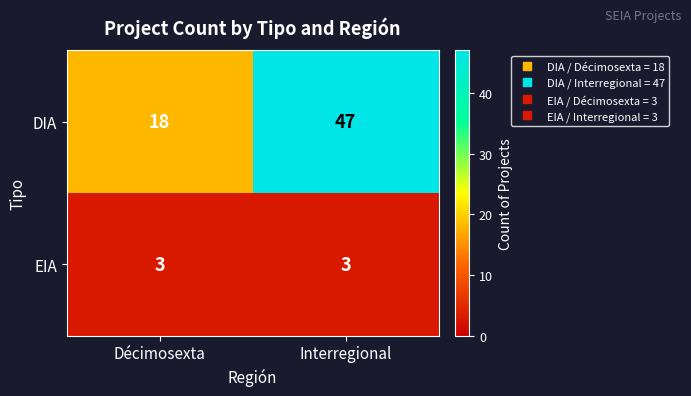

True or false: EIA has a value of 4 at Interregional.

False